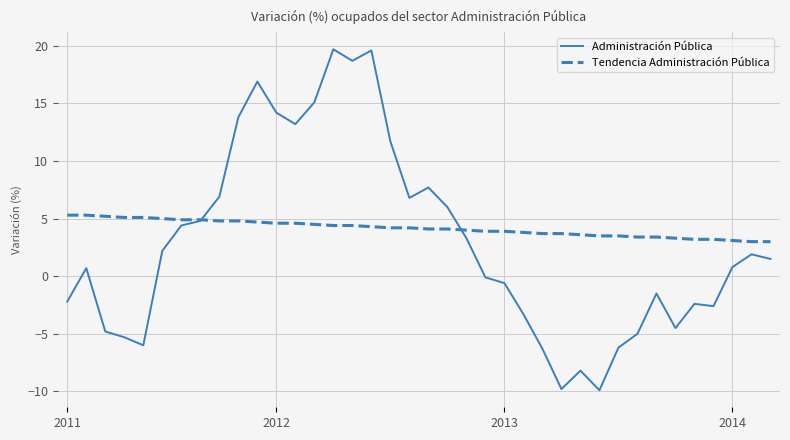

What is the maximum value for Tendencia Administración Pública?

5.3